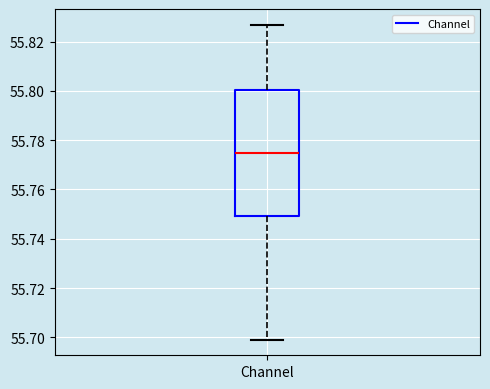

Transcribe this box plot: give where the median line is, the range the box spans, and where the two whiskers end, as read against the y-axis. The values are not printed on the chart, so give them approximately, as read against the axis.

median 55.774, box 55.750 to 55.800, whiskers 55.700 to 55.826